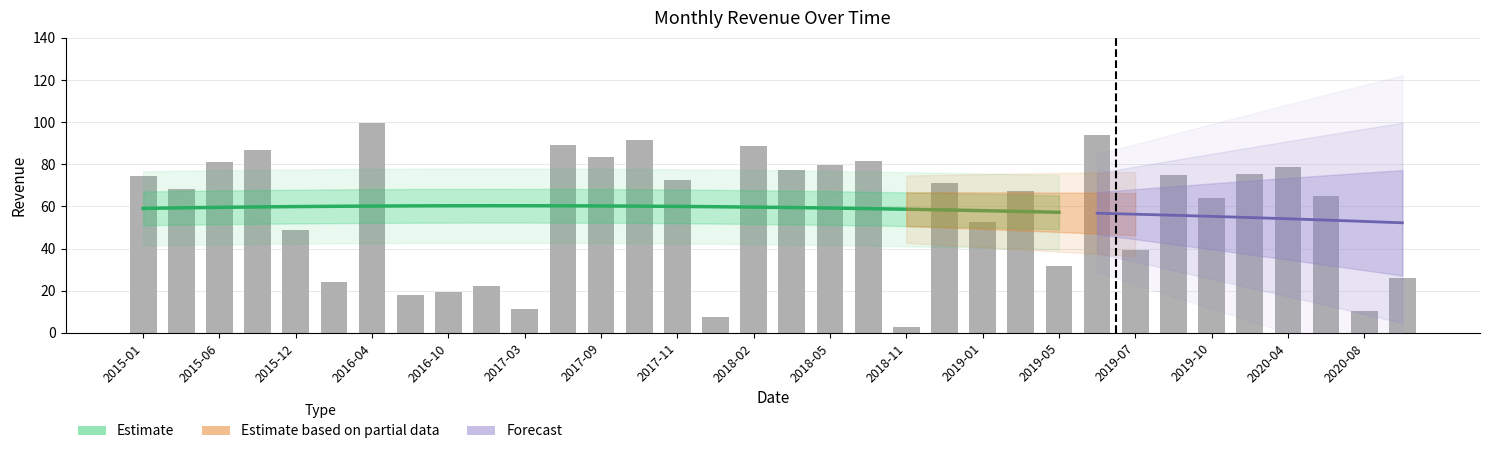

The value at 34 is 39.2. True or false?

True